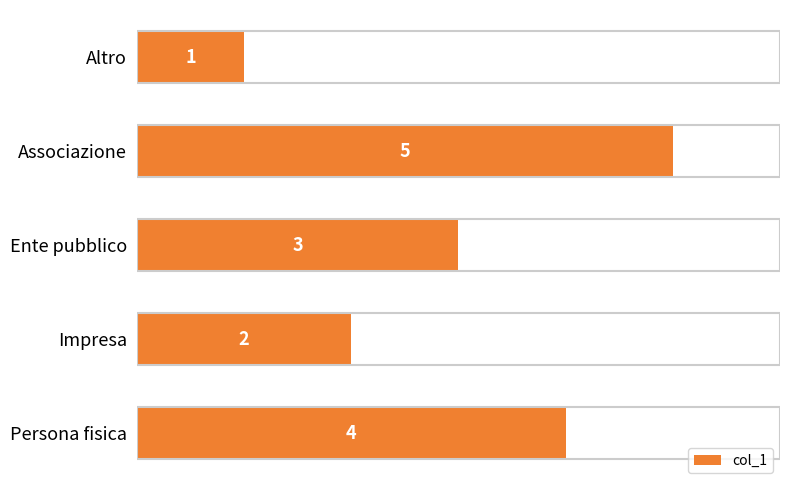

Reading top to bottom, list all the values displayed in this chart.

Altro=1	Associazione=5	Ente pubblico=3	Impresa=2	Persona fisica=4